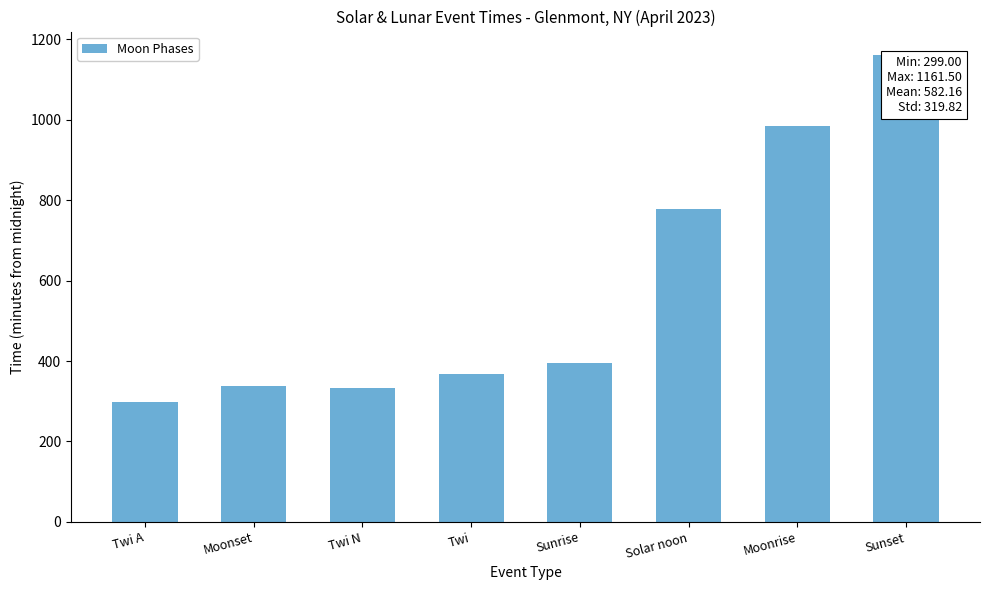

What is the value of the 3rd bar from the left?

334.0